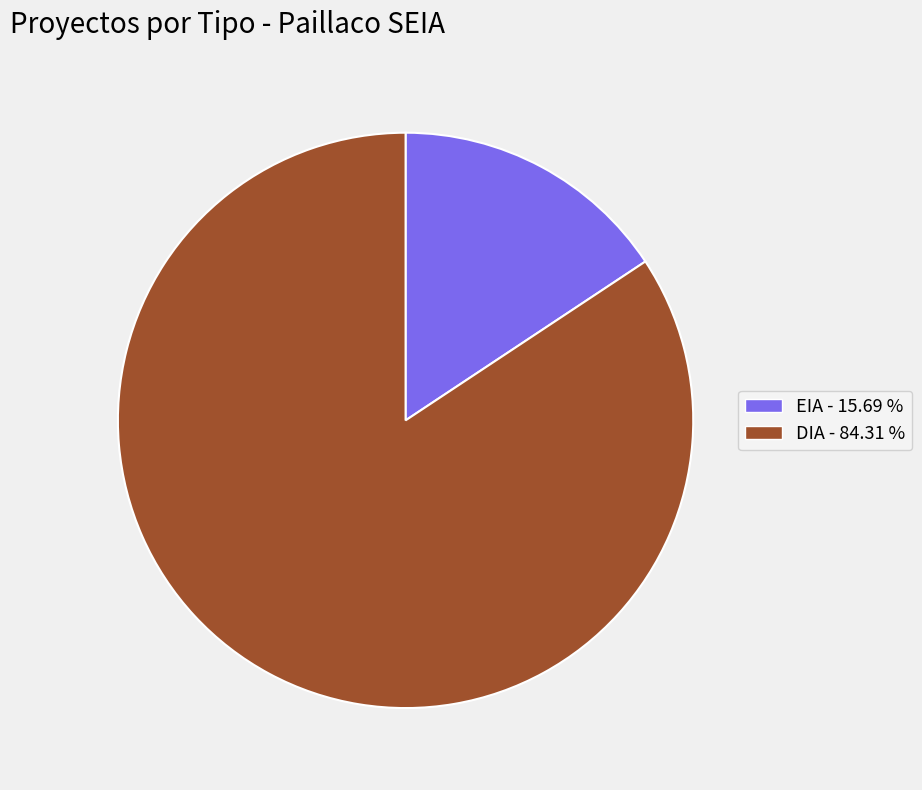

Which slice is the smallest?

EIA